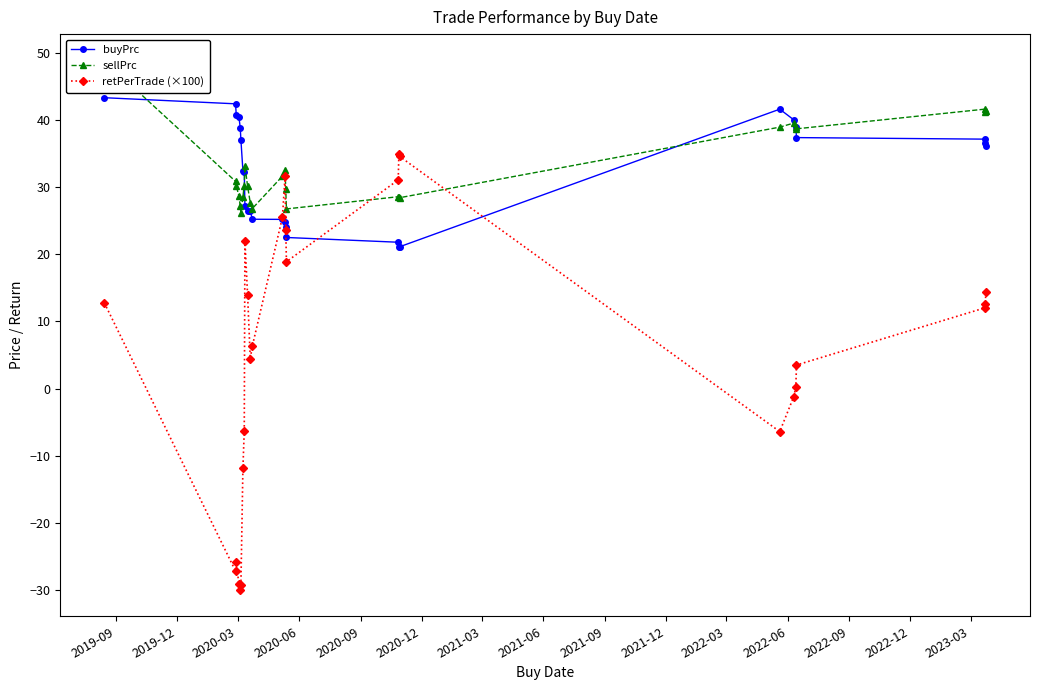

True or false: retPerTrade (×100) has more than 2 interior local peaks.

True